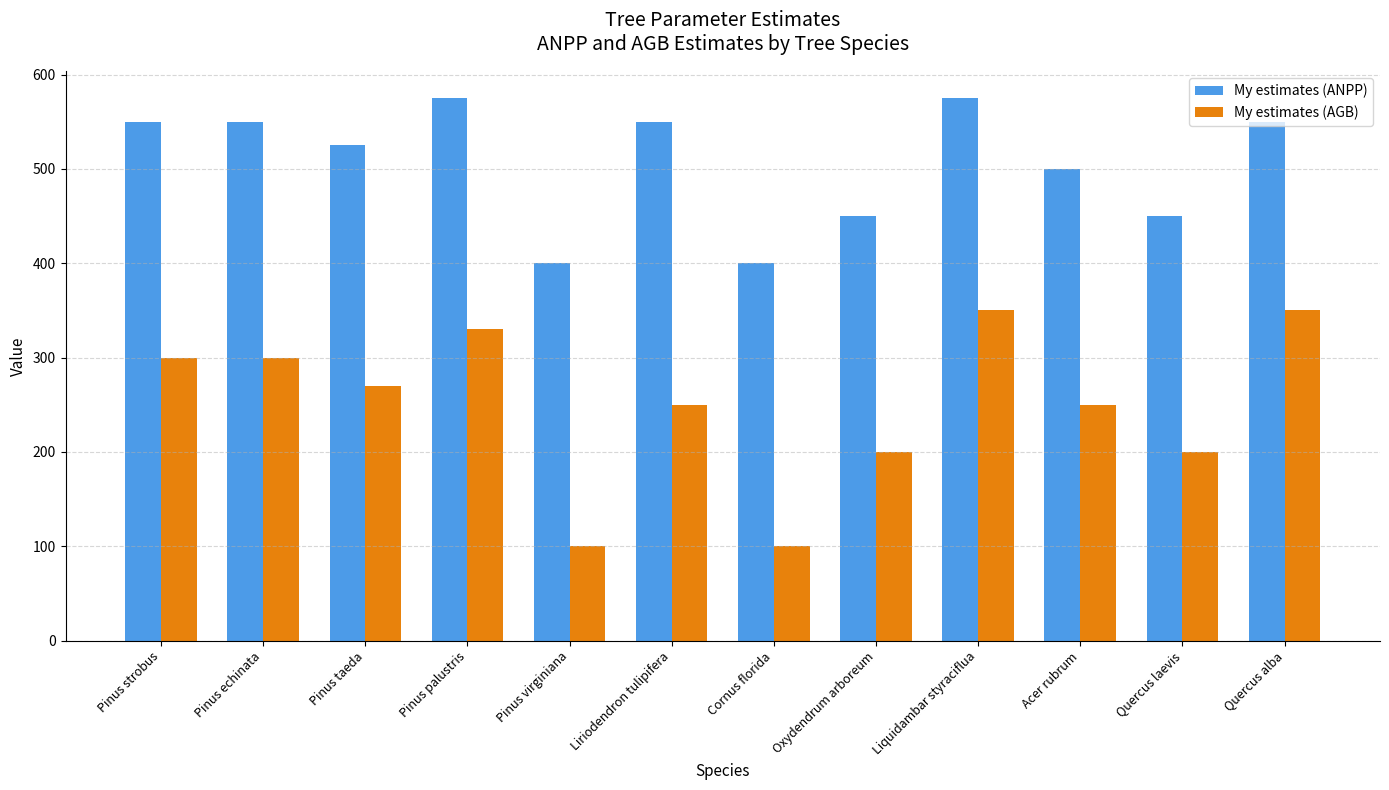

Reading left to right, list all the values displayed in this chart.

My estimates (ANPP): 550	550	525	575	400	550	400	450	575	500	450	550
My estimates (AGB): 300	300	270	330	100	250	100	200	350	250	200	350